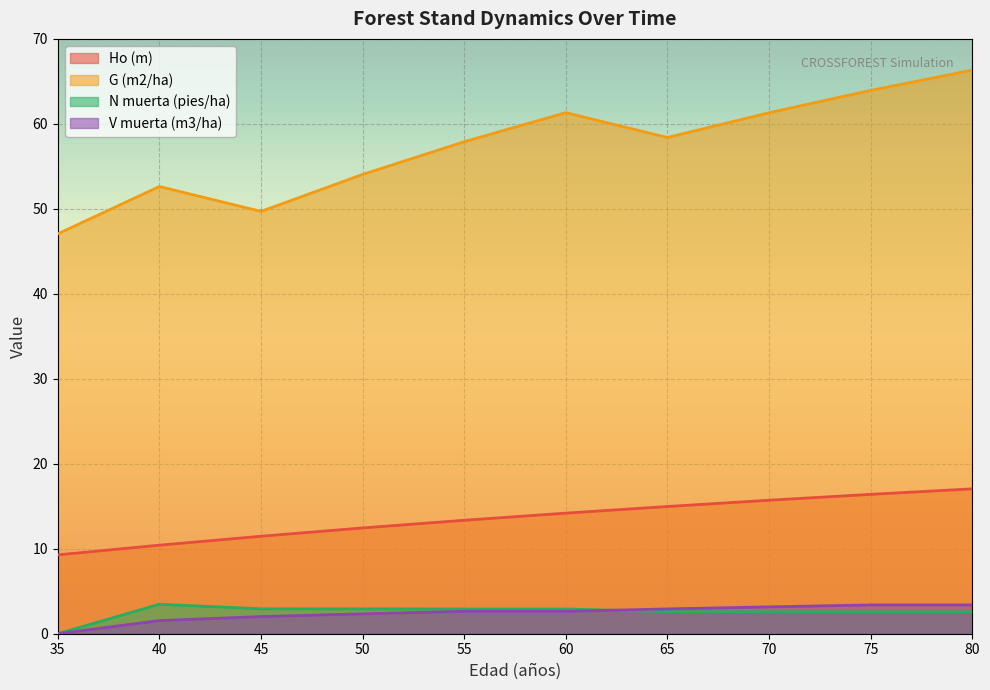

At which label does Ho (m) reach its peak?

80